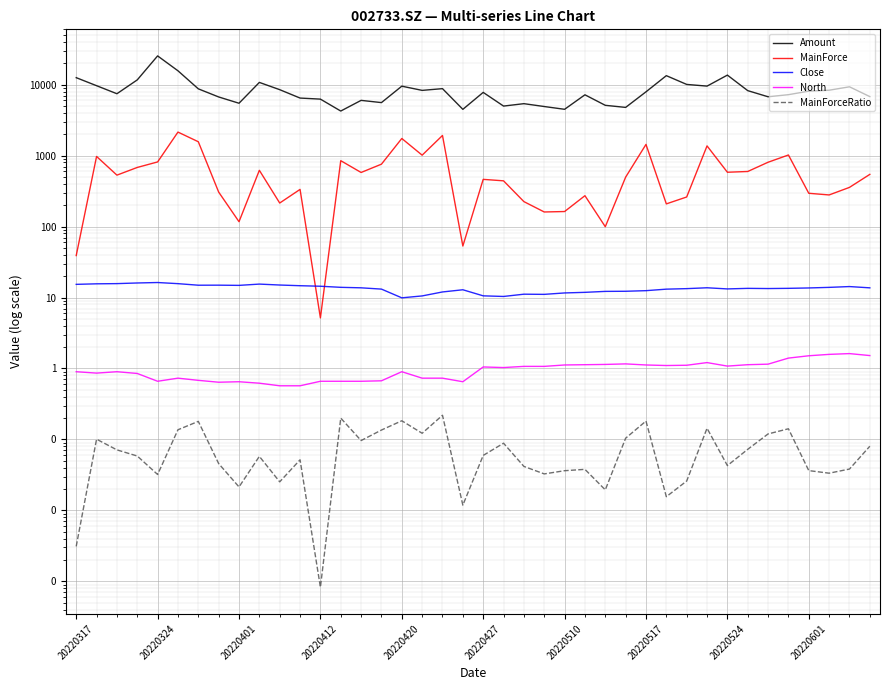

In Close, how many points are lower than both neighbors (excluding endpoints)?

7